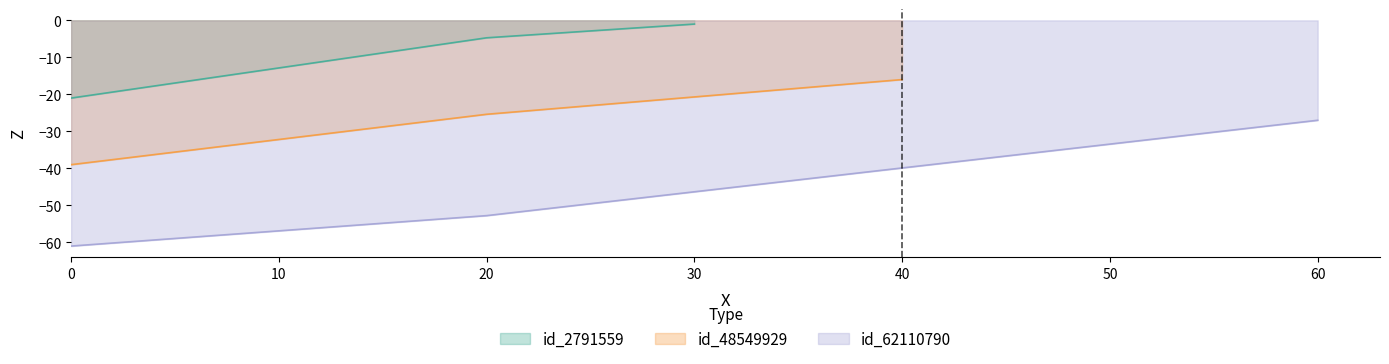

List the series in order of their overall mean, lowest first.

id_62110790, id_48549929, id_2791559